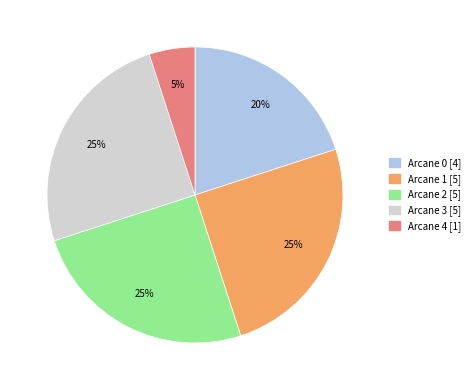

To the nearest percent, what is the average slice percentage?

20%